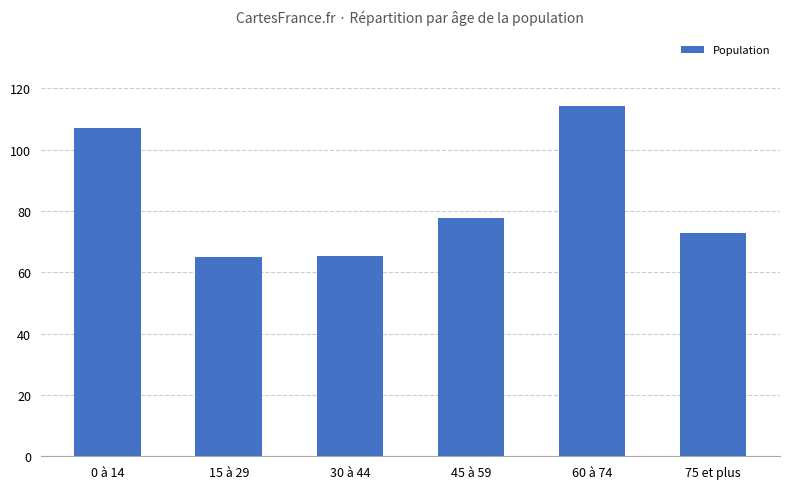

Which has a higher value, 0 à 14 or 45 à 59?

0 à 14